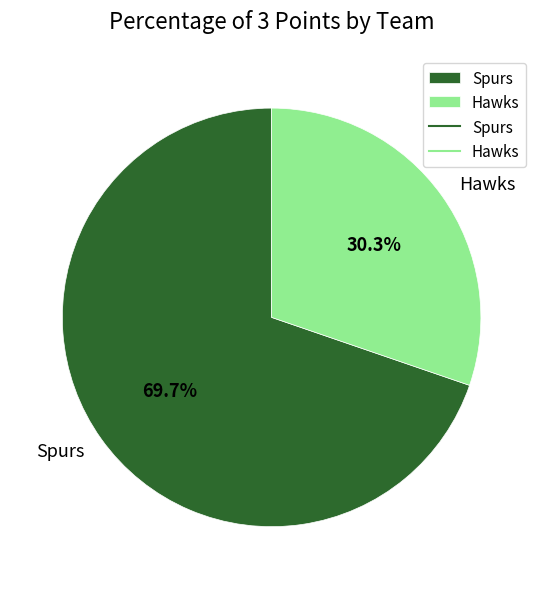

Does any single category account for the majority?

Yes